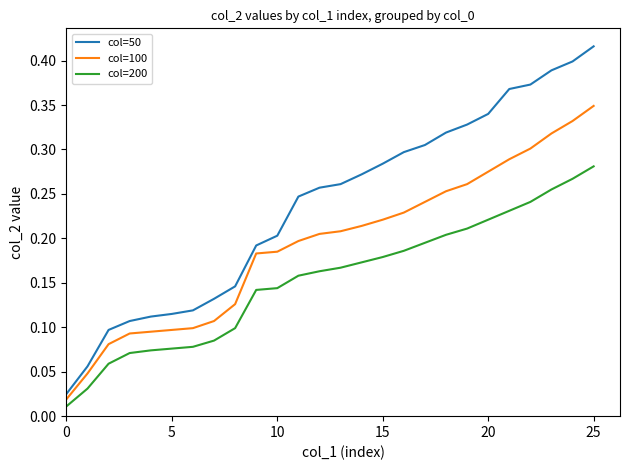

Rank the series by their maximum value, from highest to lowest.

col=50, col=100, col=200